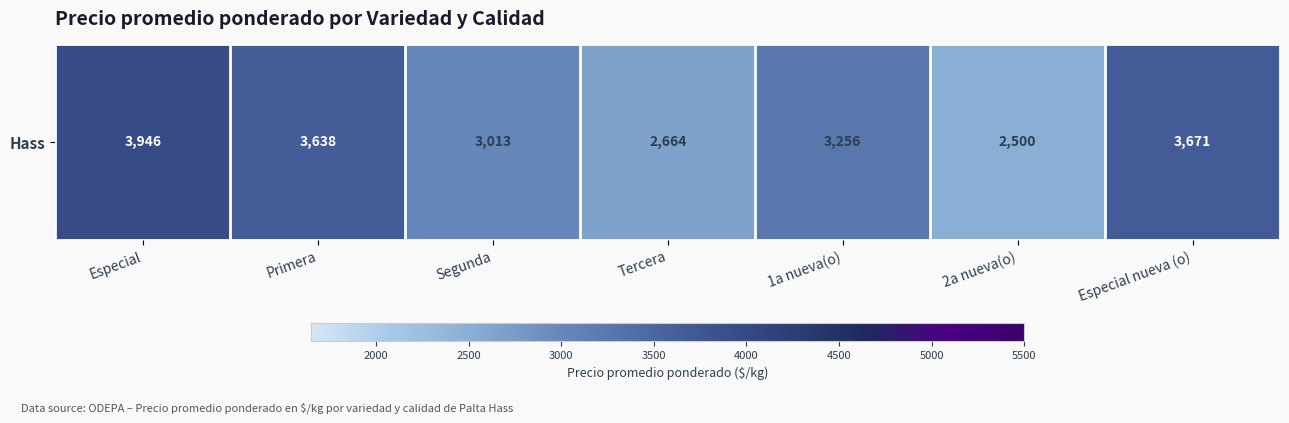

Reading left to right, extract all data points from this chart.

3946	3638	3013	2664	3256	2500	3671